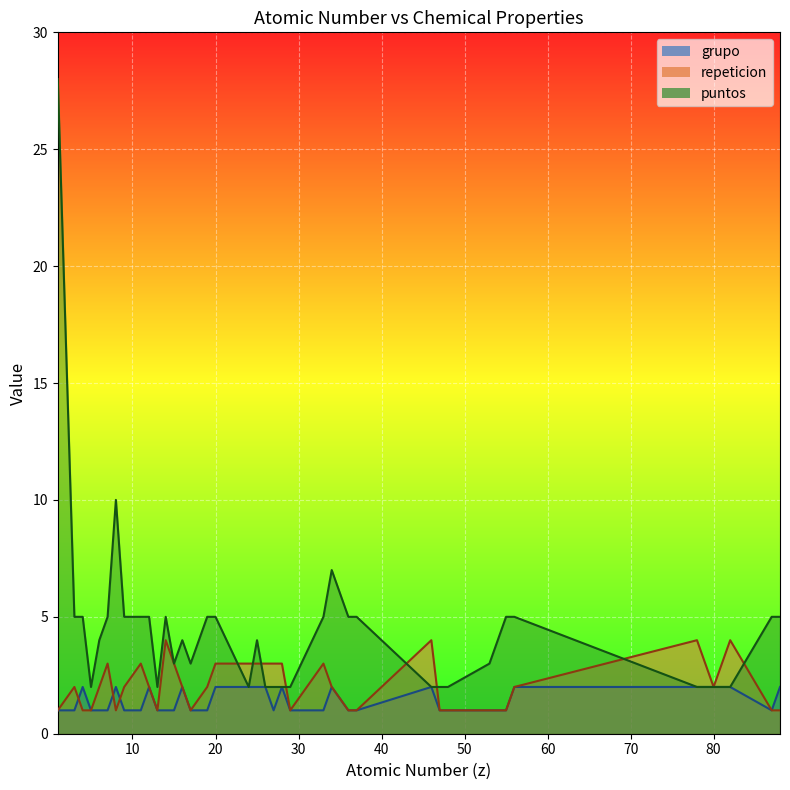

Which series has the widest spread of values?

puntos